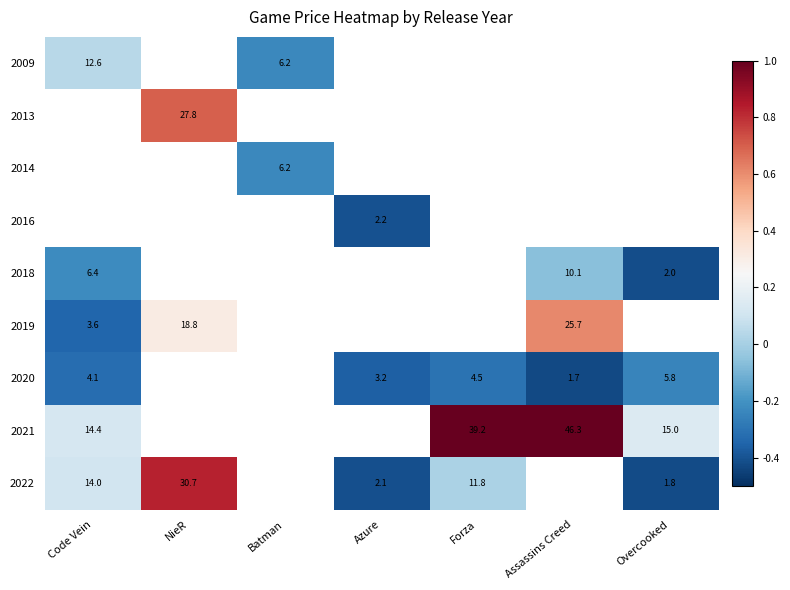

True or false: 2022 has a value of -0.6 at Azure.

False